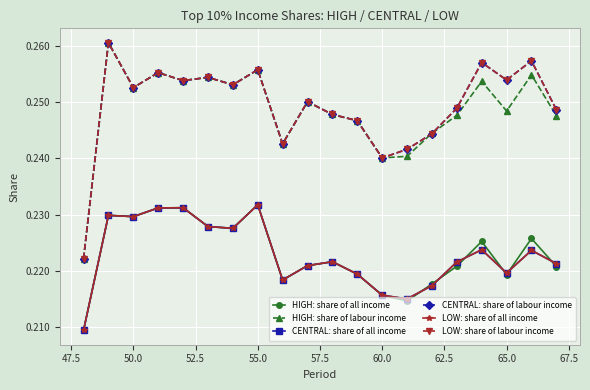

True or false: LOW: share of labour income and HIGH: share of all income intersect in this chart.

False